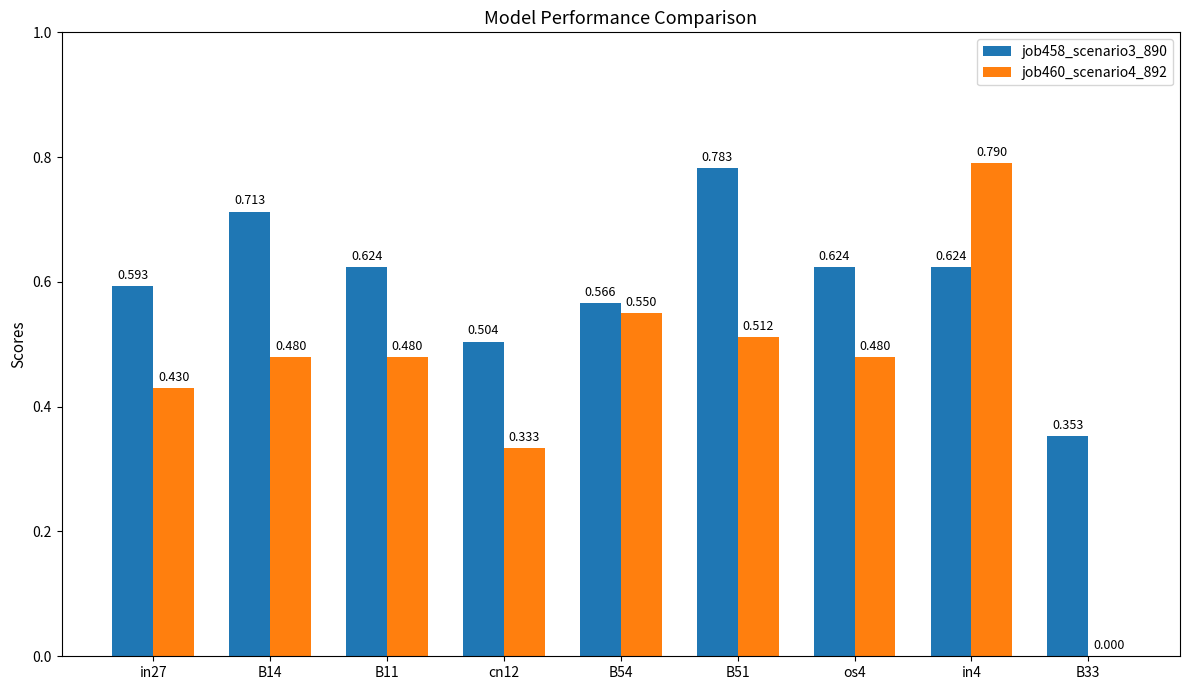

Count the job460_scenario4_892 values in the range 0 to 1.

9